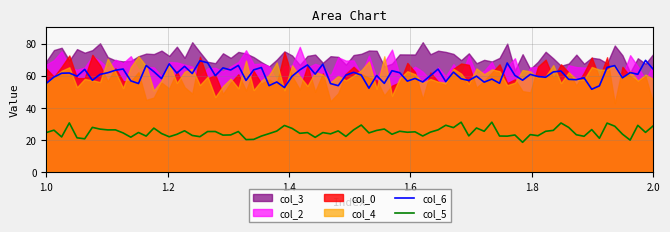

How many data points in col_0 are less than 60?

1